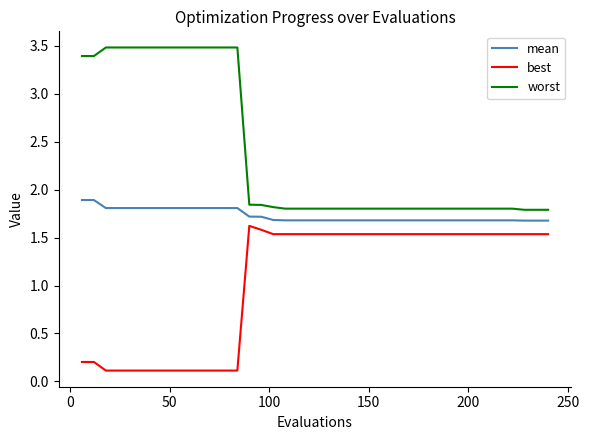

Rank the series by their average value, from lowest to highest.

best, mean, worst